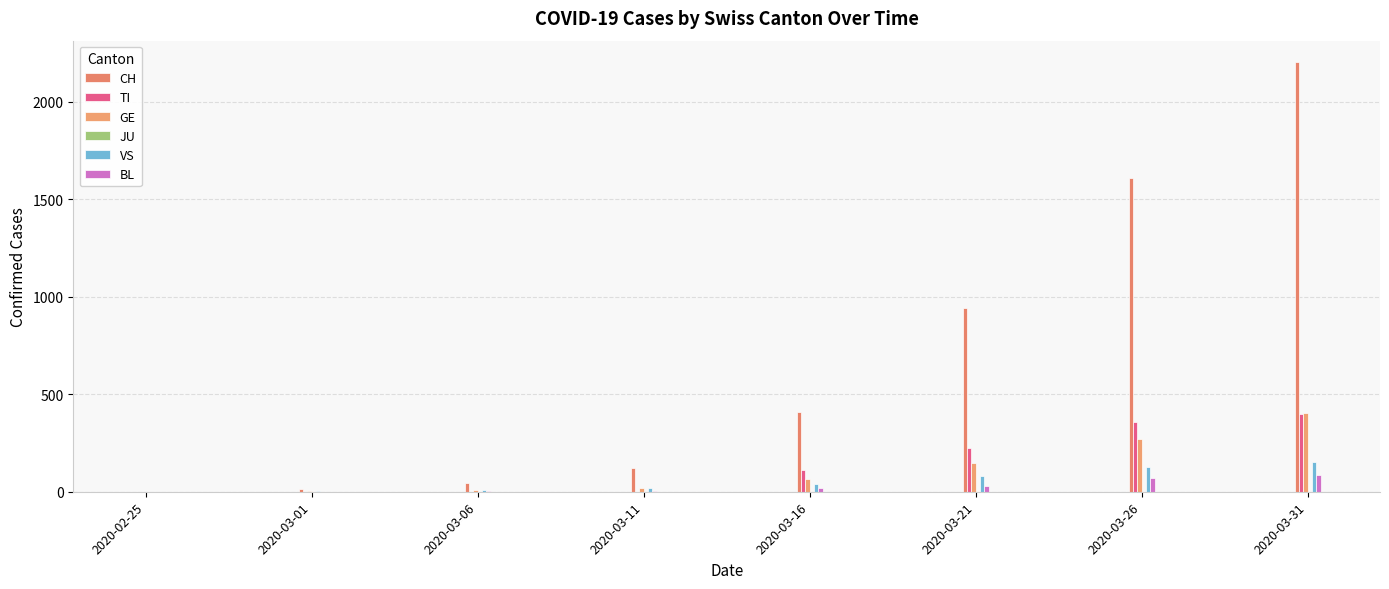

Reading left to right, list all the values displayed in this chart.

CH: 0	15	46	122	407	944	1608	2202
TI: 0	0	0	0	112	224	358	401
GE: 0	3	7	20	66	145	272	405
JU: 0	0	0	0	0	0	0	0
VS: 0	6	11	20	41	83	128	151
BL: 0	1	4	3	17	30	68	88